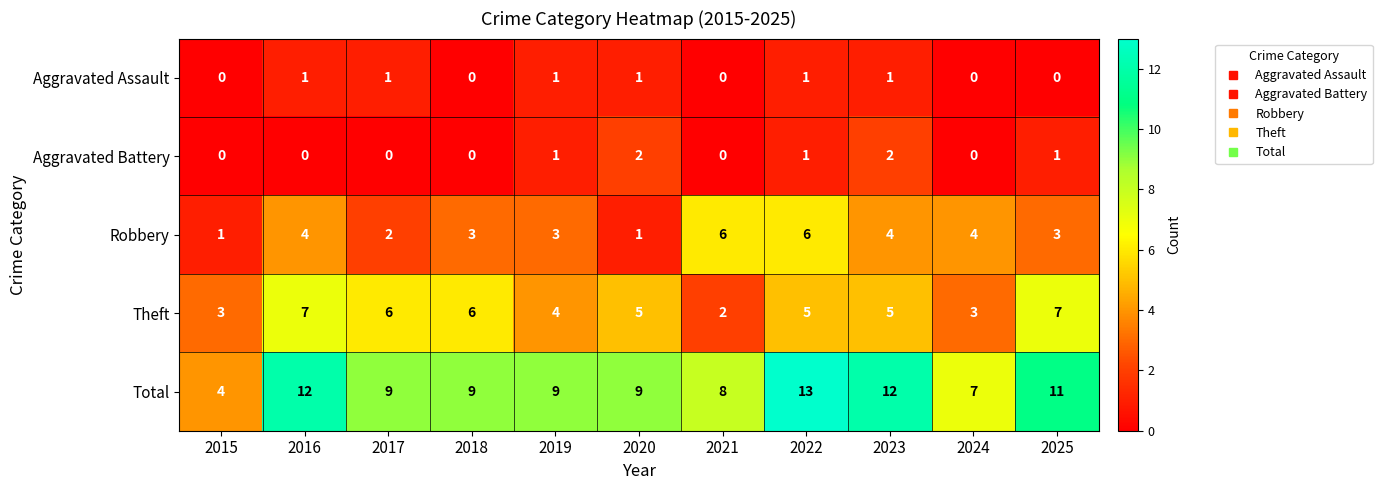

What is the sum of all Total values?

103